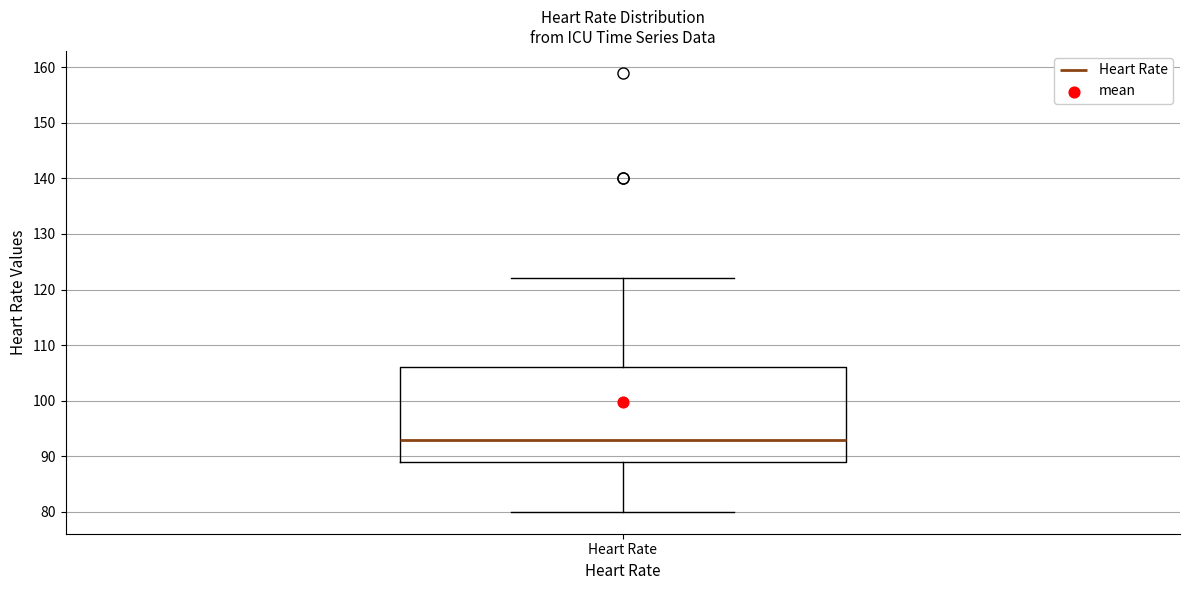

Read this box plot against the y-axis: the position of the median line, the range covered by the box, and the ends of both whiskers. The values are not printed on the chart, so give them approximately, as read against the axis.

median 93, box 89 to 106, whiskers 80 to 122